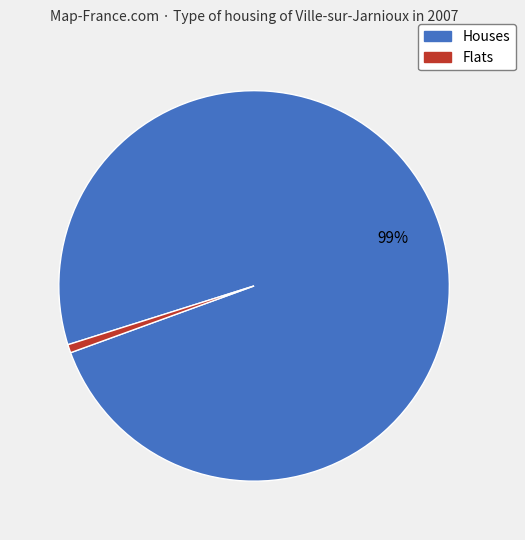

Is there any slice that represents more than half of the pie?

Yes